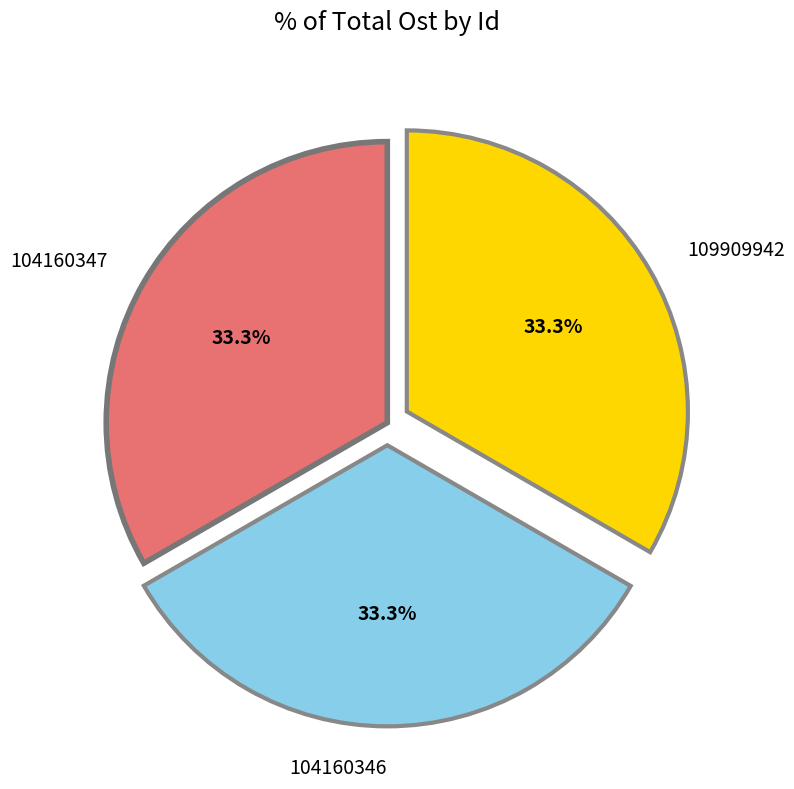

How many segments does this pie chart have?

3